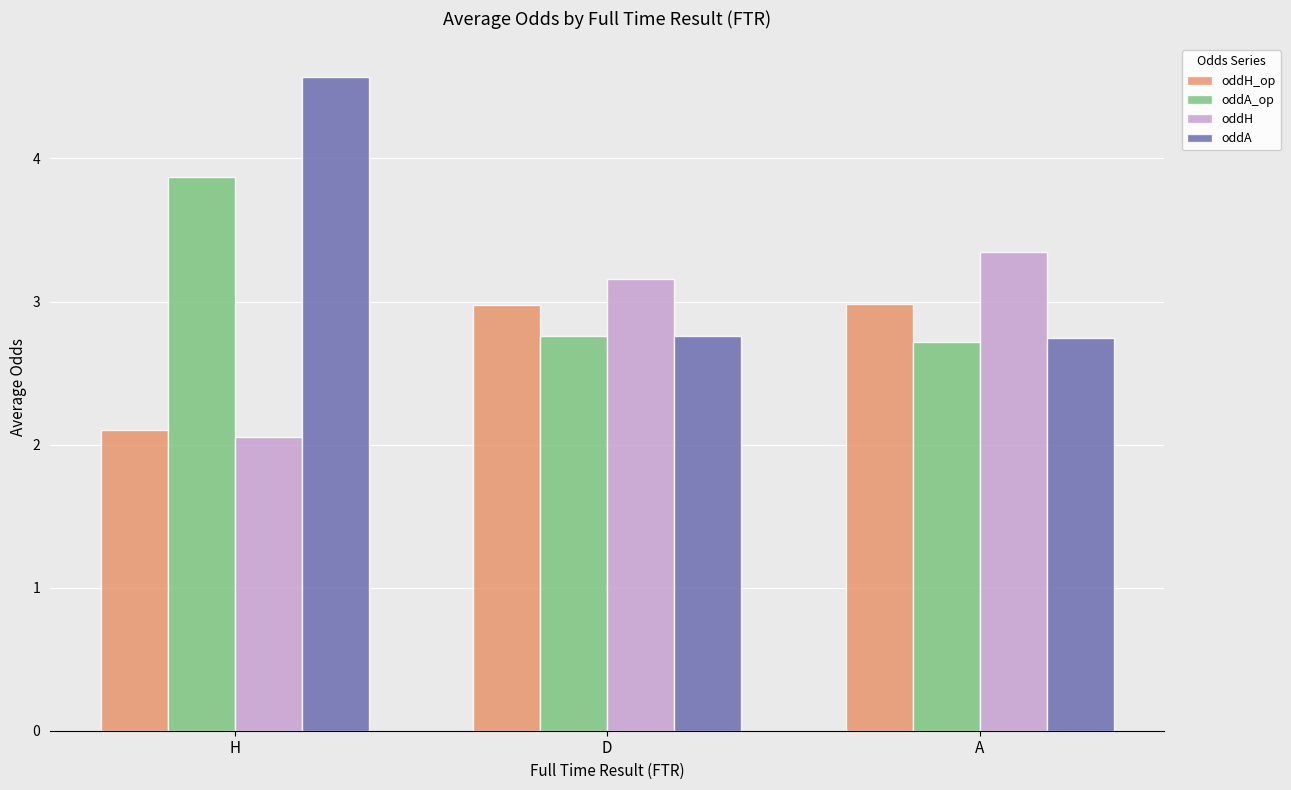

Which series has the largest total across all categories?

oddA